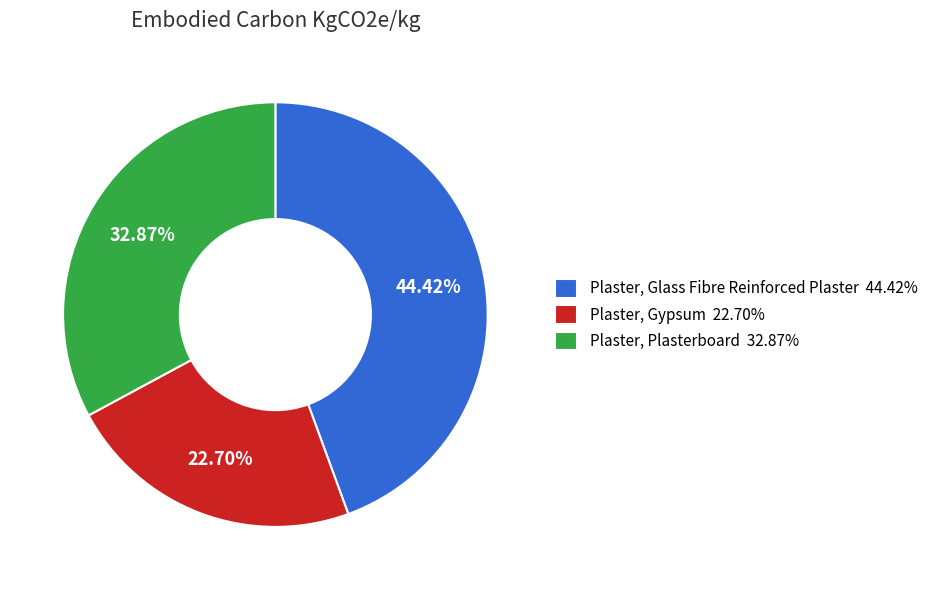

What portion of the pie excludes Plaster, Glass Fibre Reinforced Plaster?

55.6%